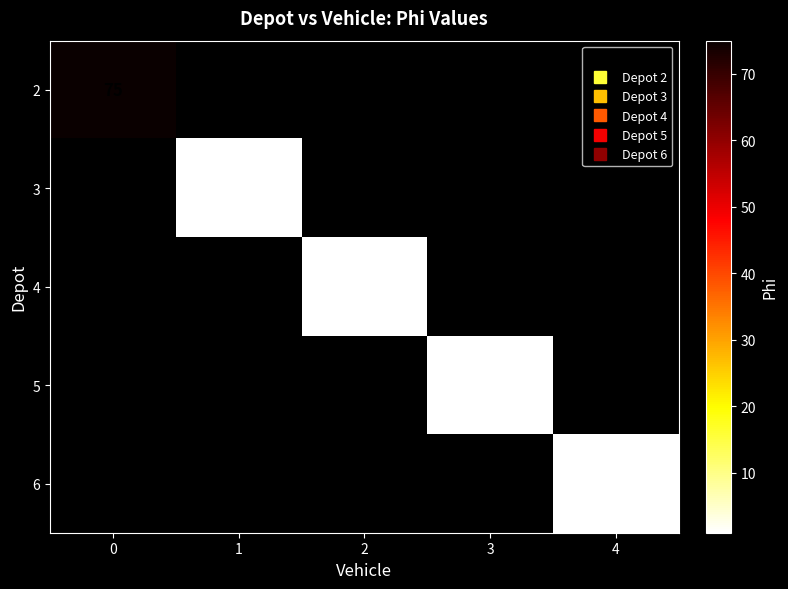

At 4, list the series in order from largest to smallest.

6, 2, 3, 4, 5